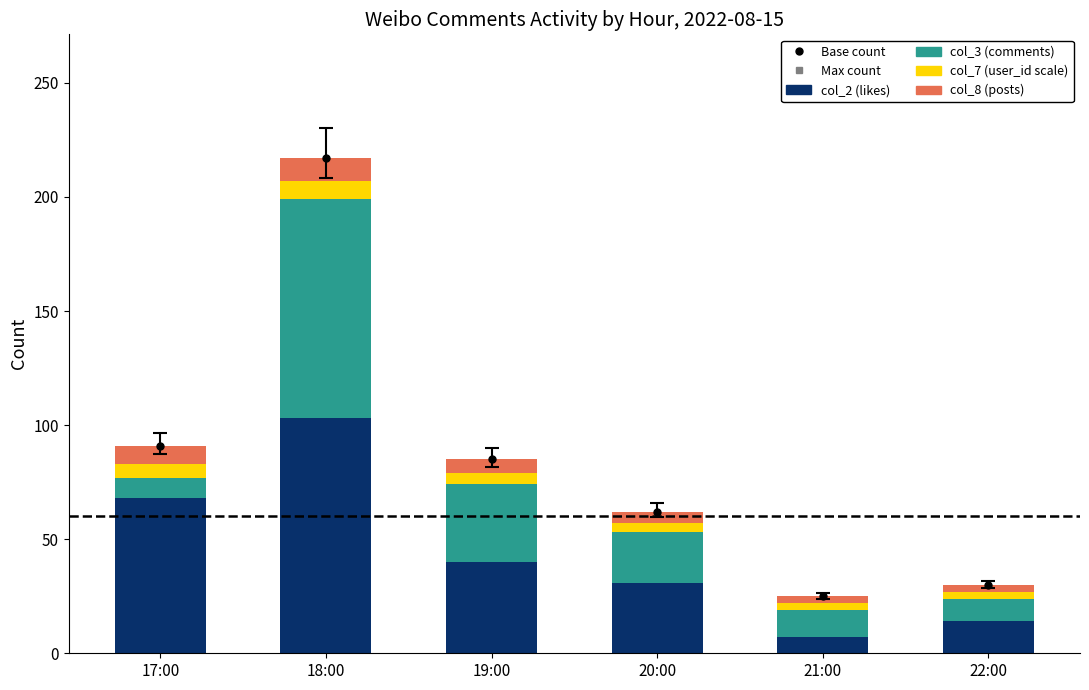

Which category has the lowest value in the col_2 (likes) series?

21:00